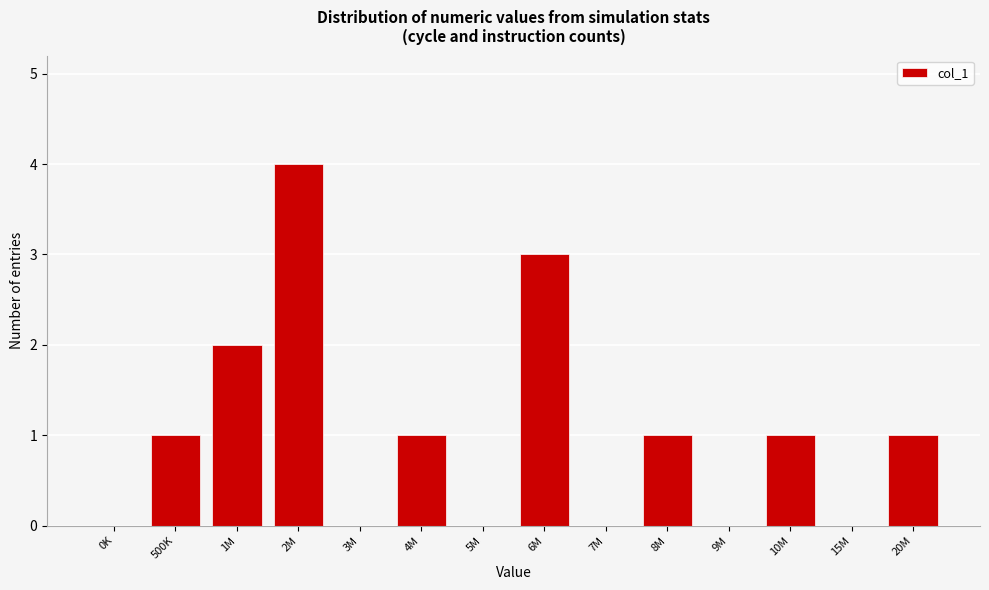

Reading left to right, transcribe all the data shown in this chart.

0K=0	500K=1	1M=2	2M=4	3M=0	4M=1	5M=0	6M=3	7M=0	8M=1	9M=0	10M=1	15M=0	20M=1